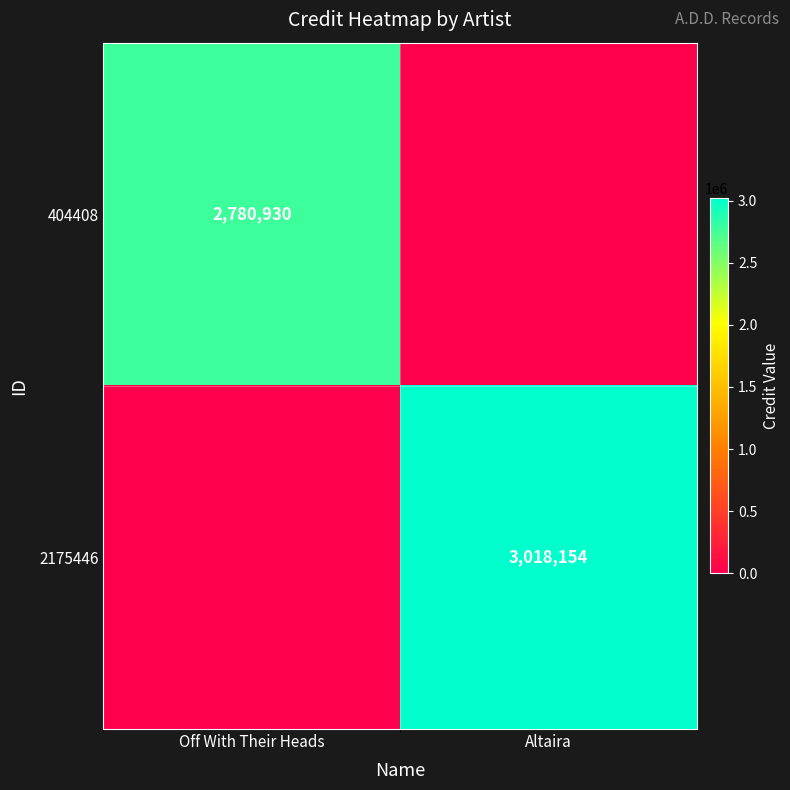

How many distinct data groups are displayed?

2